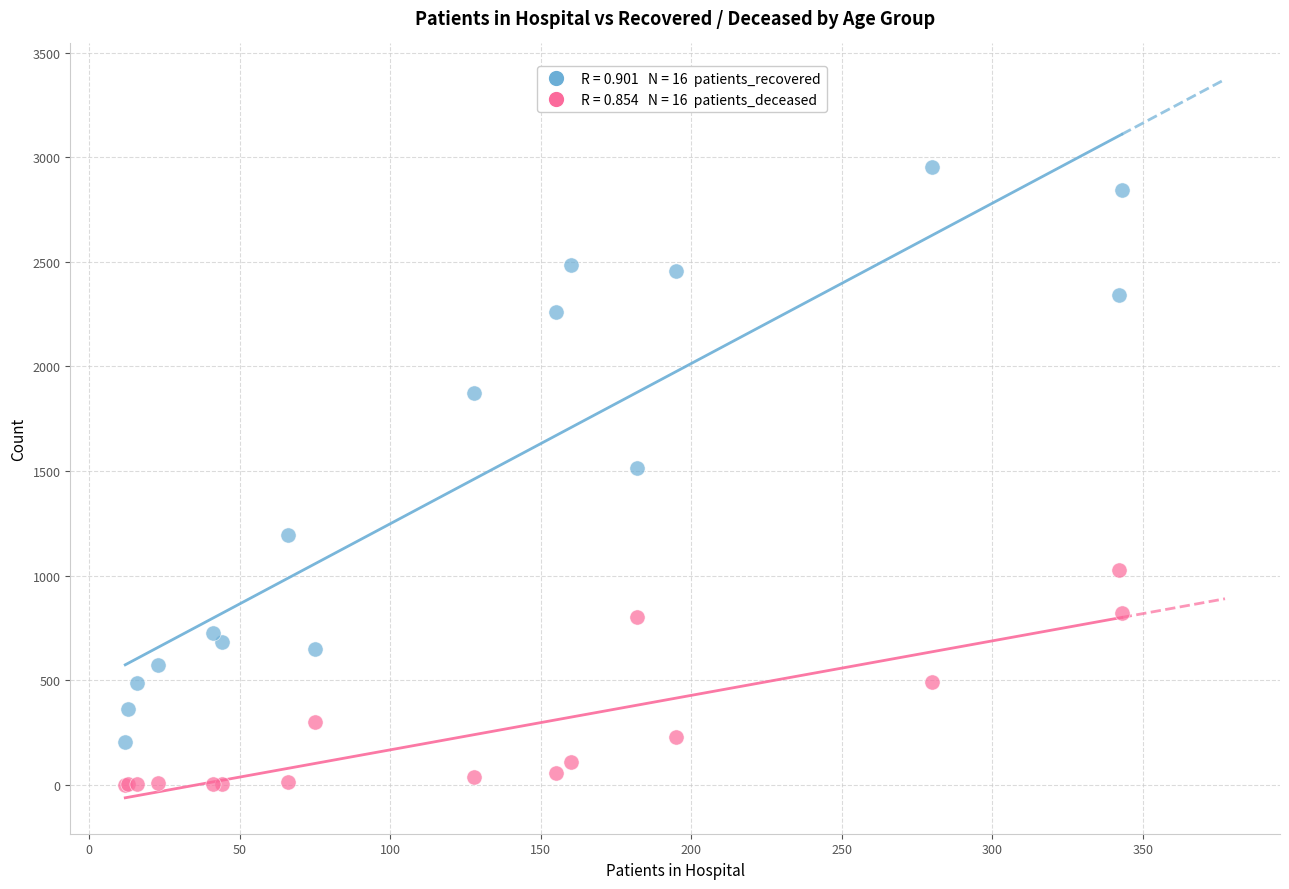

Across all series, what Y value is closest to 1475?

1513